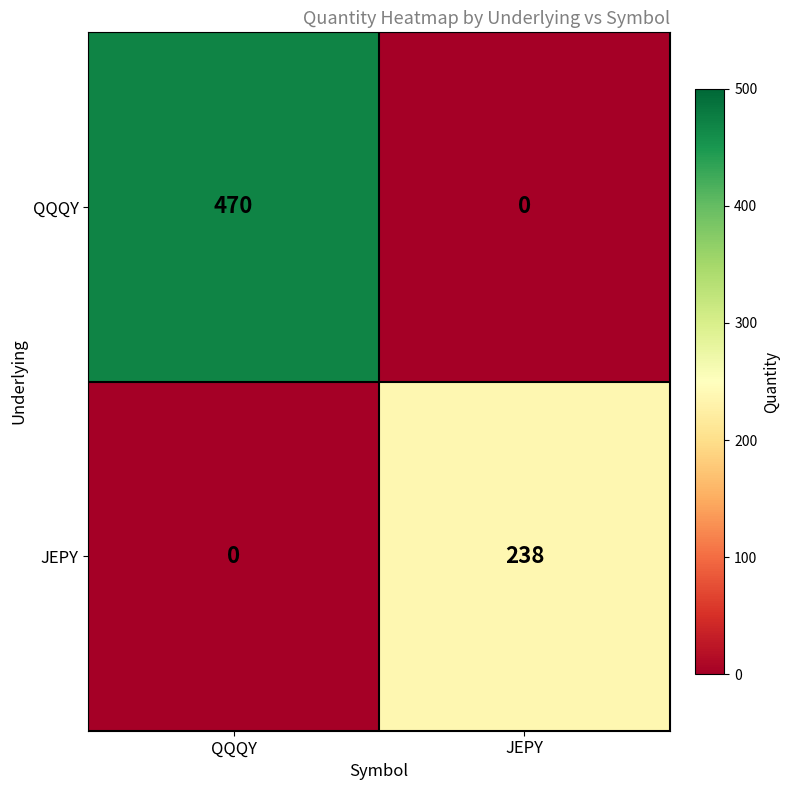

Reading left to right, list all the values displayed in this chart.

QQQY: QQQY=470	JEPY=0
JEPY: QQQY=0	JEPY=238